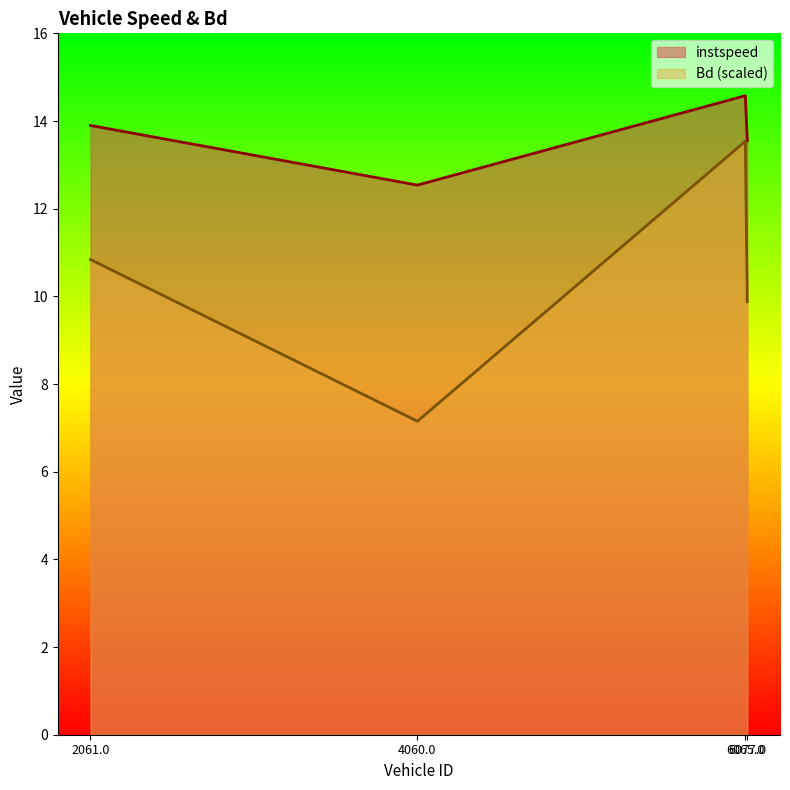

Reading left to right, list all the values displayed in this chart.

instspeed: 2061.0=13.9	4060.0=12.5	6065.0=14.6	6077.0=13.5
Bd: 2061.0=10.8	4060.0=7.2	6065.0=13.5	6077.0=9.9